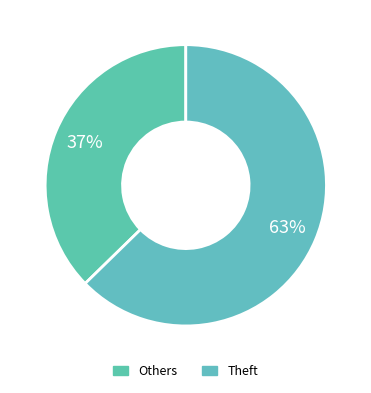

How many segments does this pie chart have?

2